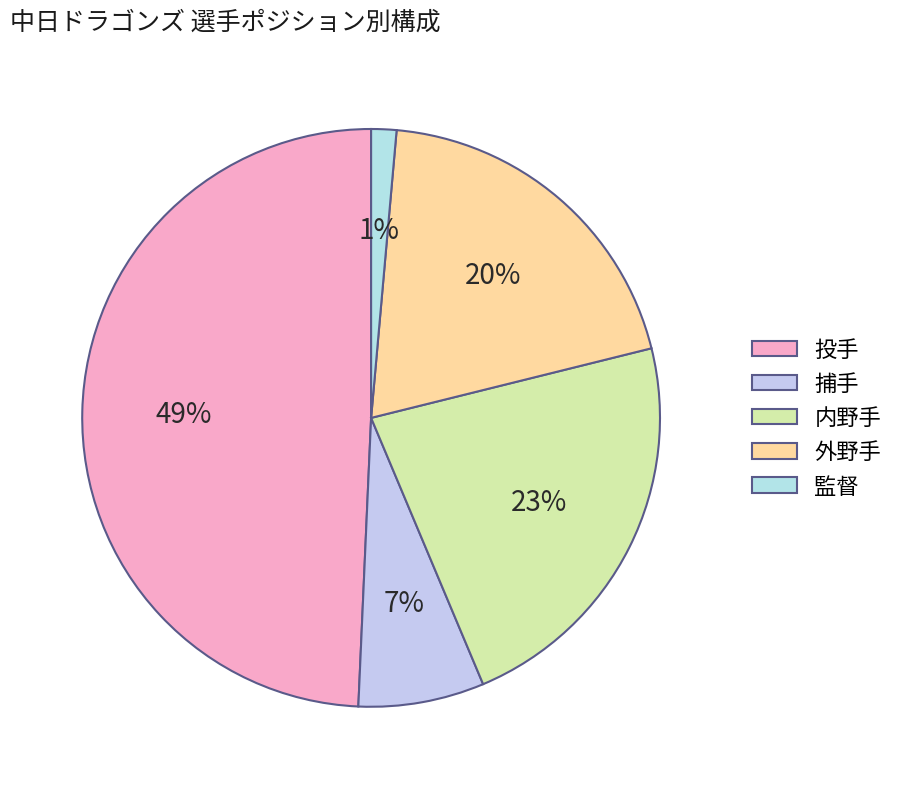

How many slices are in this pie chart?

5